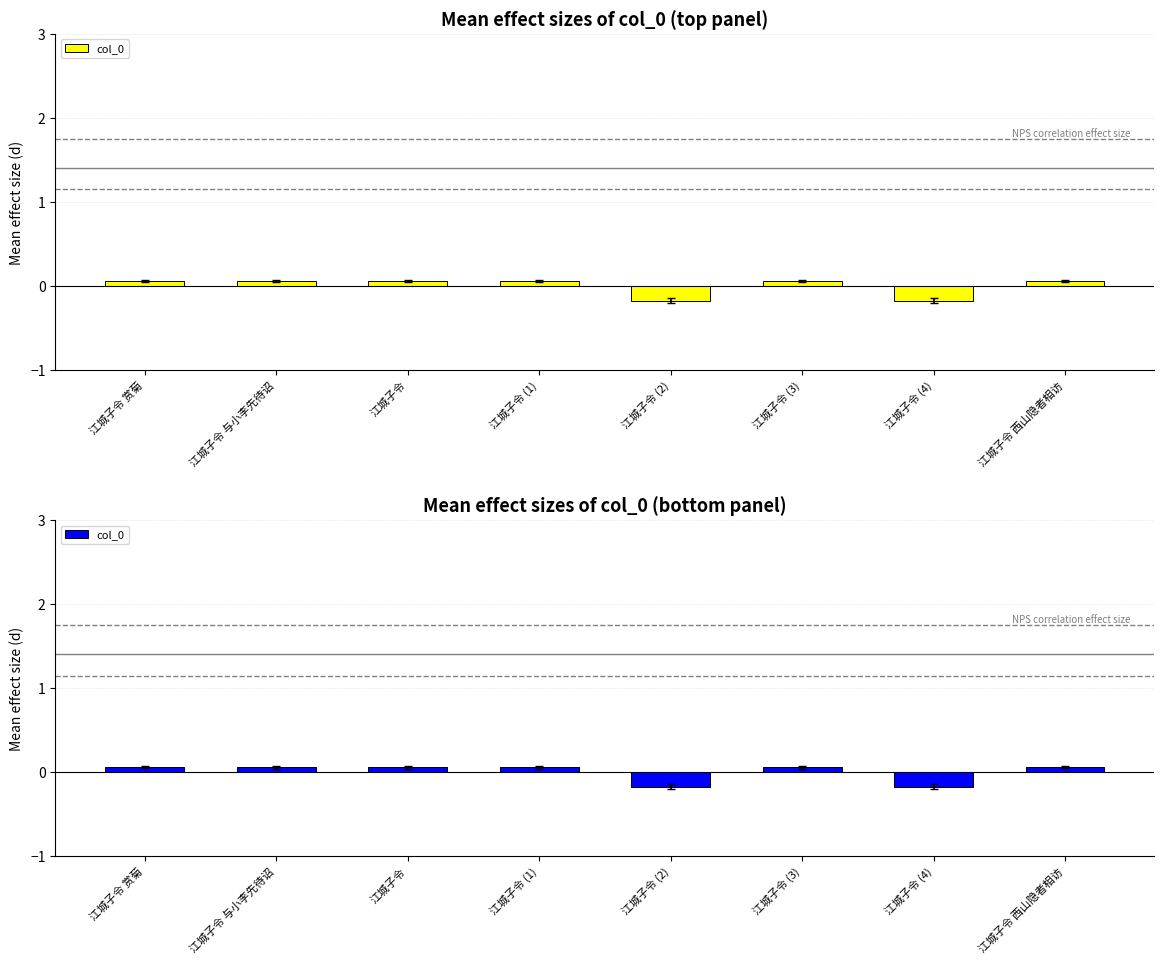

What position from the right is 江城子令?

6